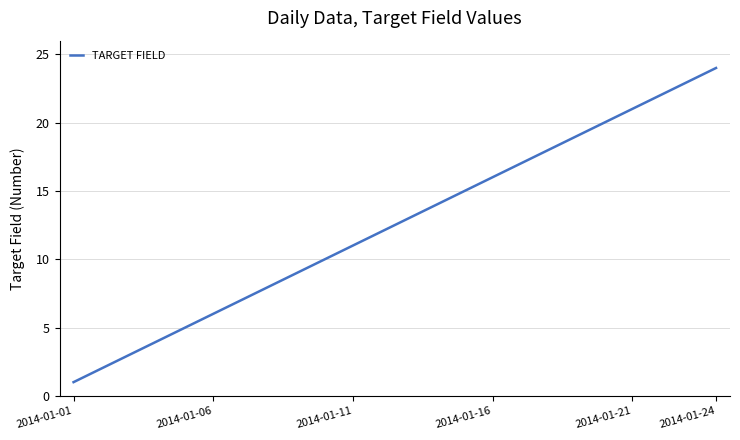

What is the difference between the maximum and minimum values?

23